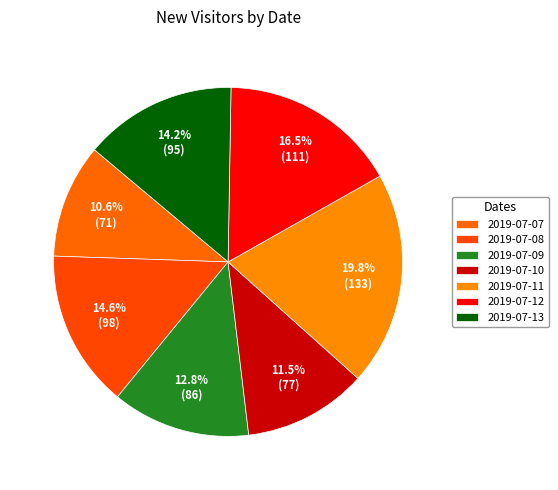

What percentage is the 2019-07-07 slice, to the nearest percent?

11%